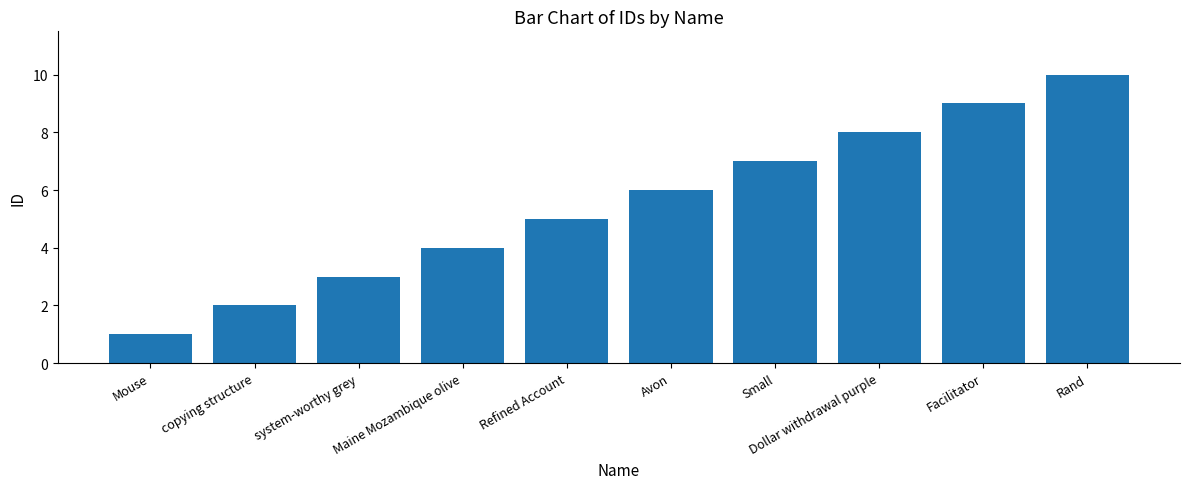

What is the average value?

6